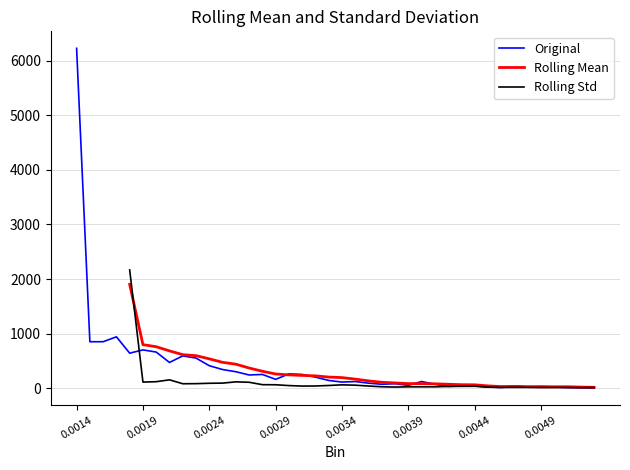

Which series has the largest range (max minus min)?

Original